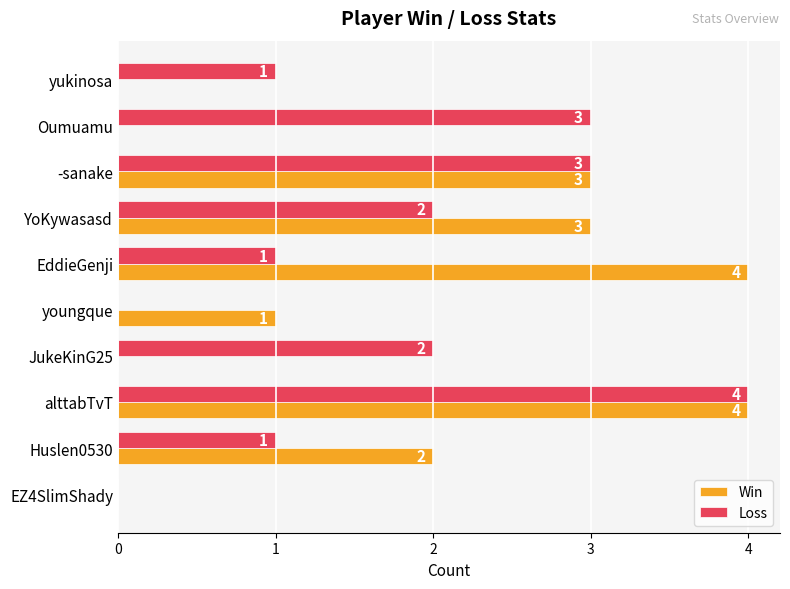

Count the number of categories in the chart.

10